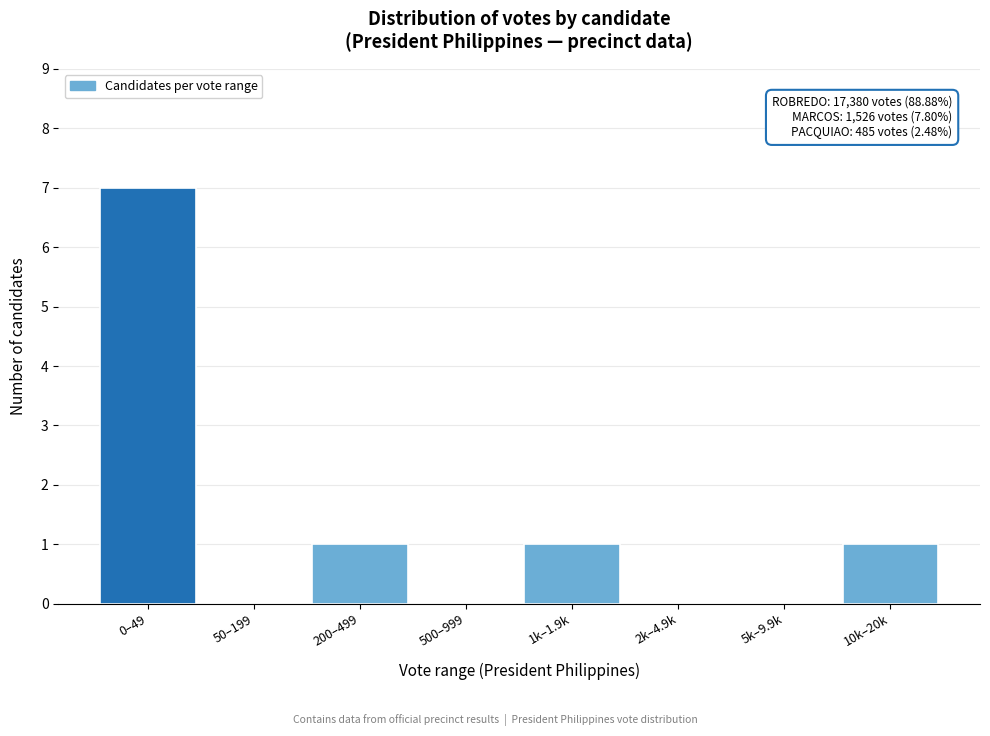

Reading right to left, transcribe all the data shown in this chart.

10k–20k=1	5k–9.9k=0	2k–4.9k=0	1k–1.9k=1	500–999=0	200–499=1	50–199=0	0–49=7